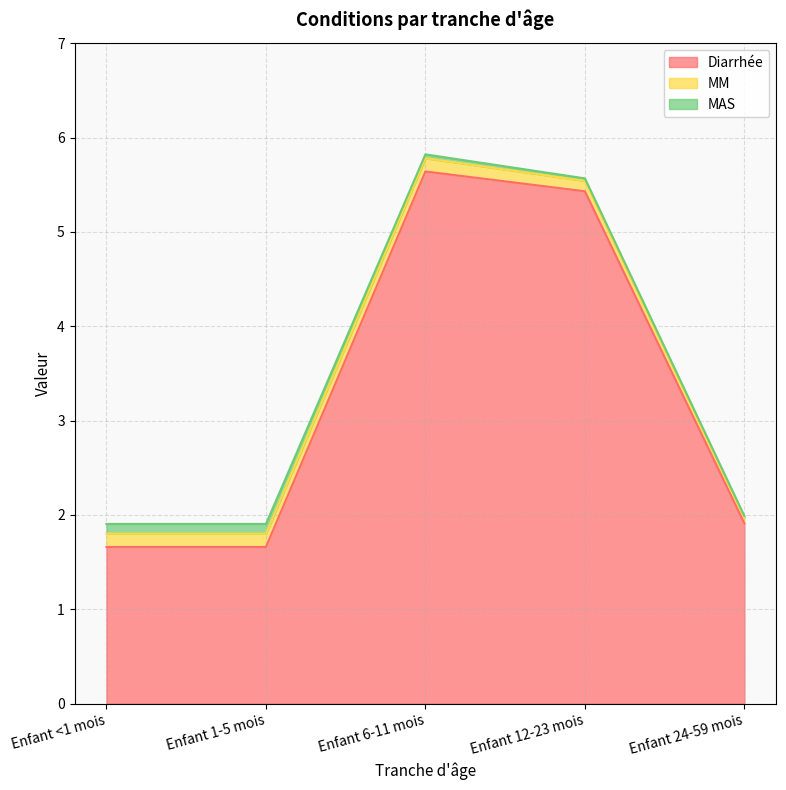

List the labels in order of MM value, smallest first.

Enfant 24-59 mois, Enfant 12-23 mois, Enfant <1 mois, Enfant 1-5 mois, Enfant 6-11 mois